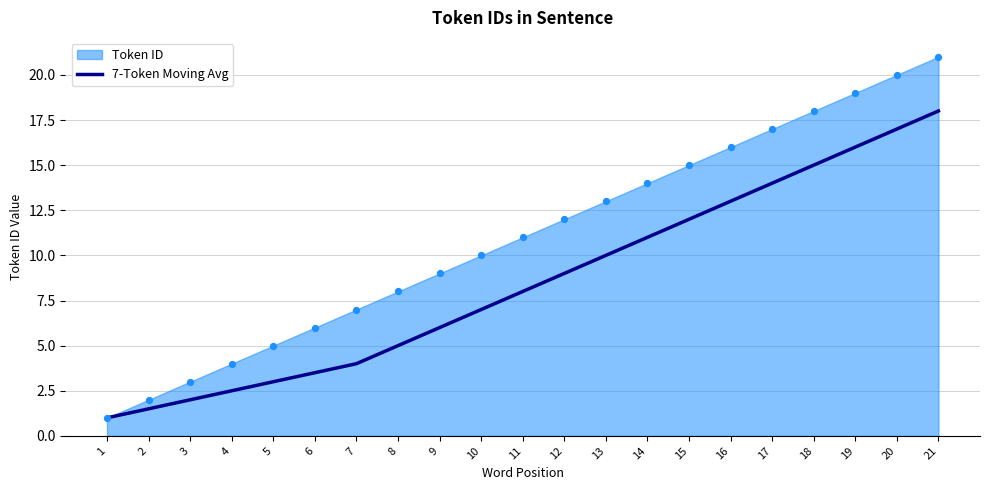

Which has a higher value, 20 or 21?

21